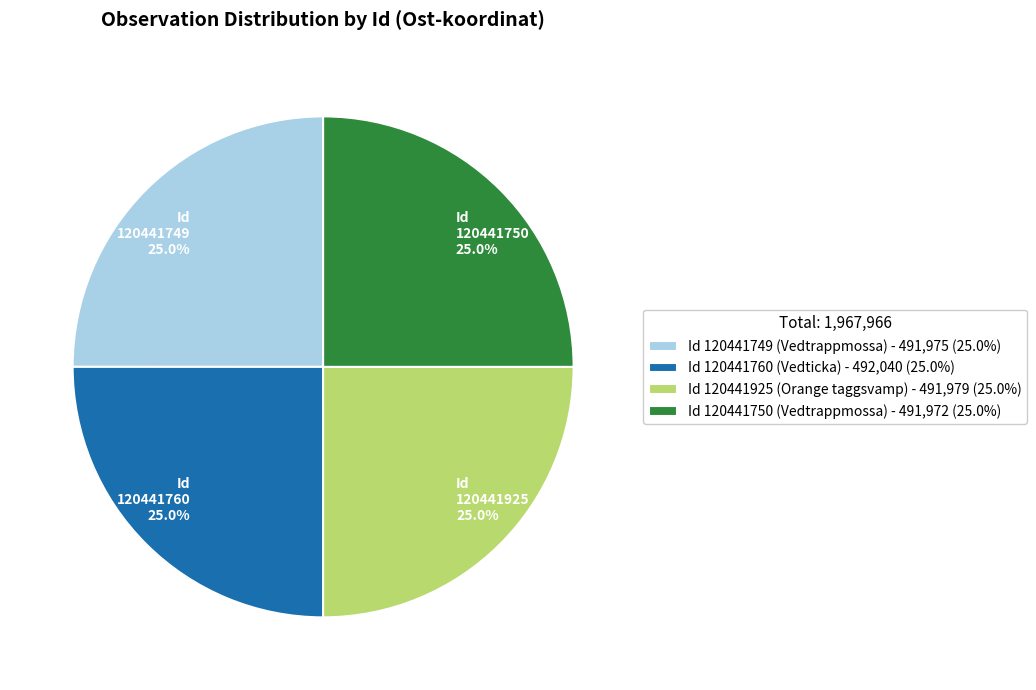

How many segments does this pie chart have?

4